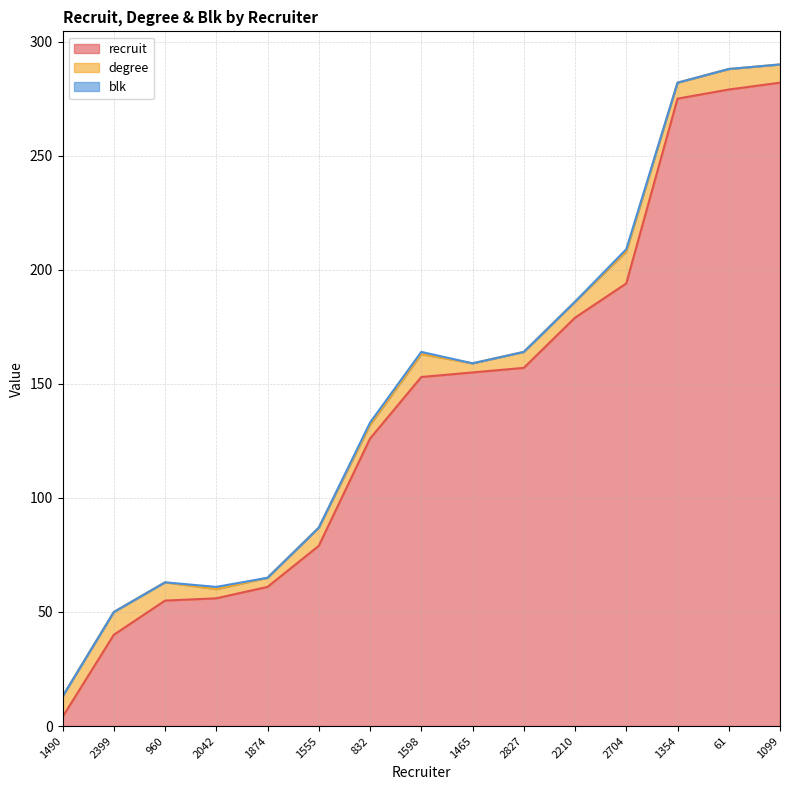

What position from the right is 61?

2